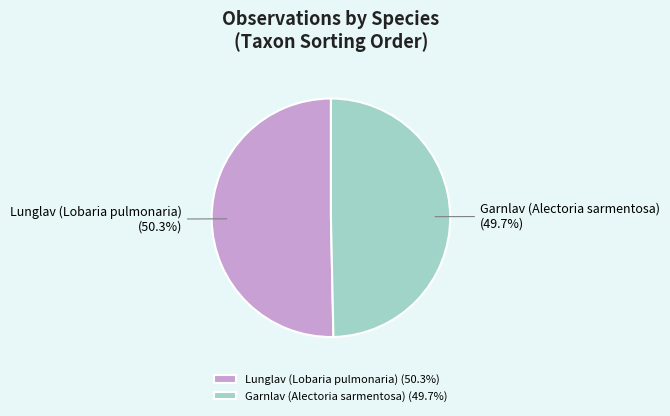

To the nearest percent, what is the combined percentage of Lunglav (Lobaria pulmonaria) and Garnlav (Alectoria sarmentosa)?

100%